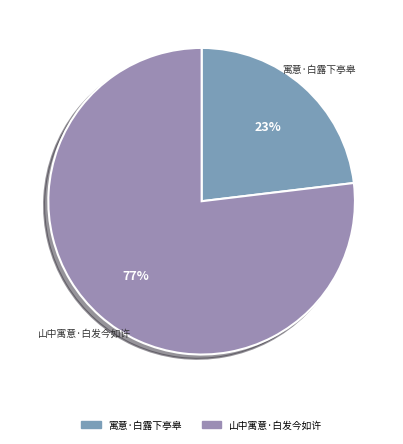

Is the sum of 山中寓意·白发今如许 and 寓意·白露下亭皋 greater than half?

Yes